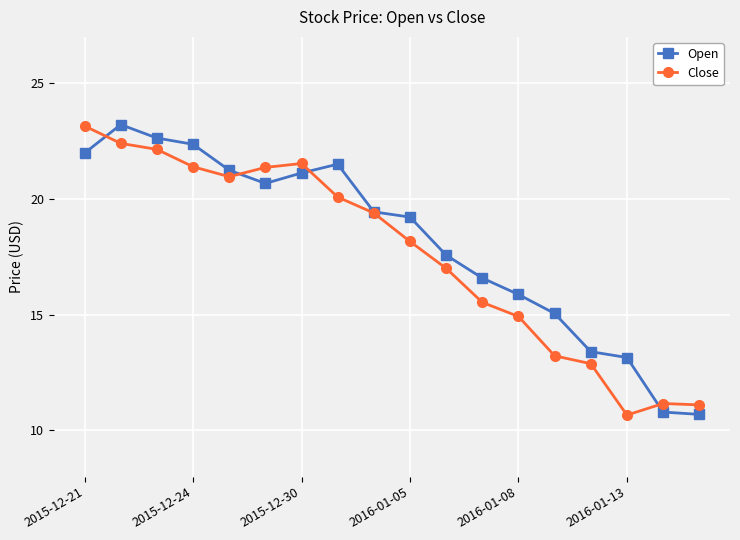

At which label does Open first exceed 19?

2015-12-21